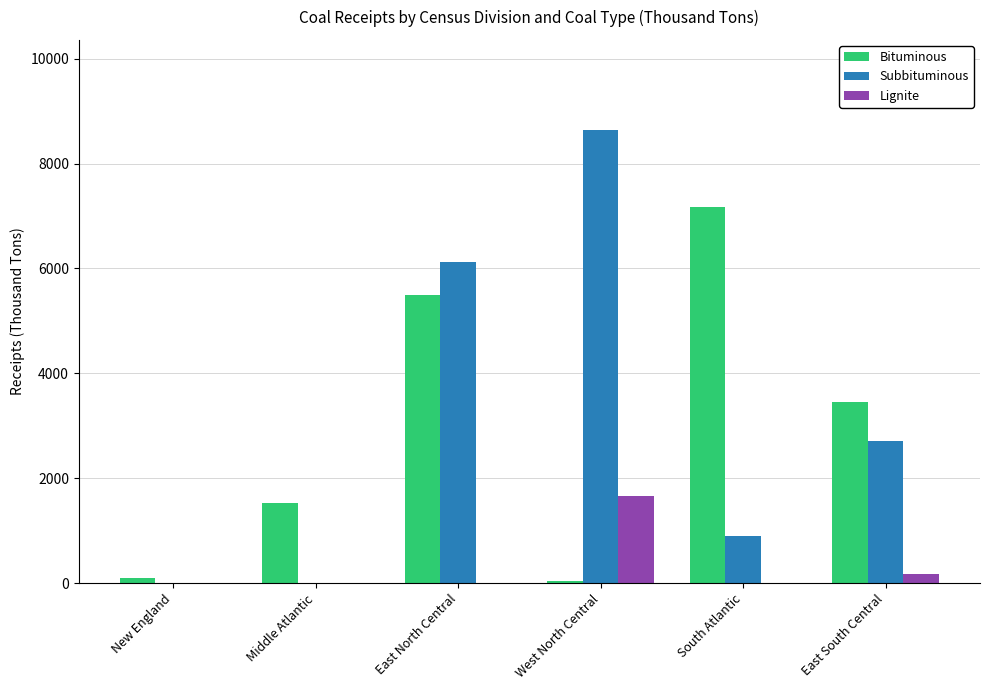

Count the number of data series in this chart.

3